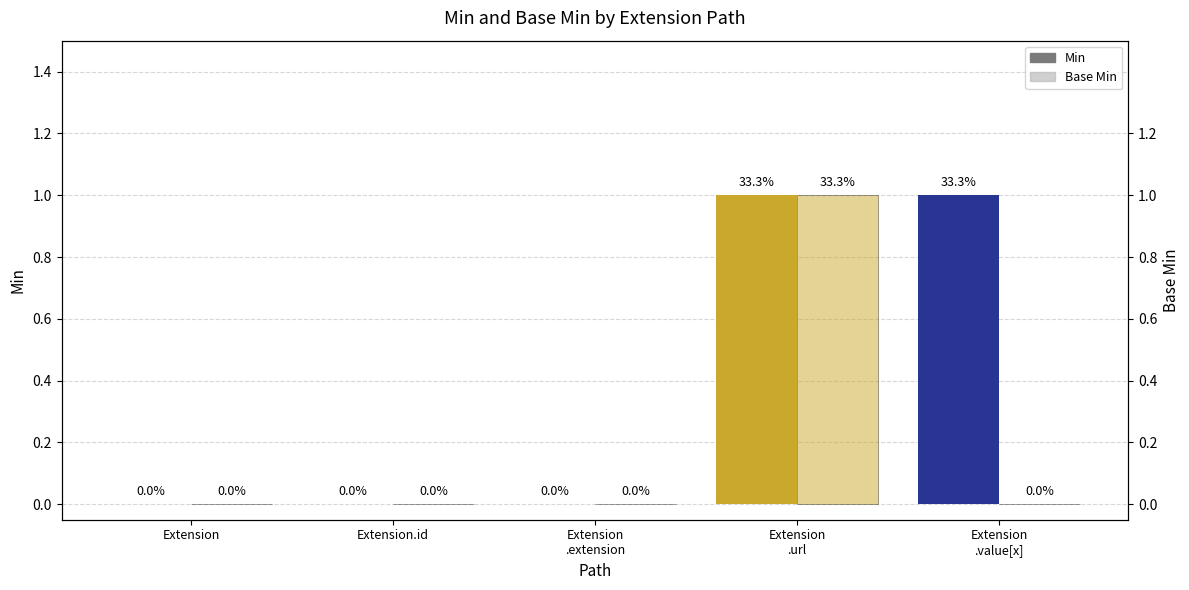

Where is Min nearest to the value 0?

Extension